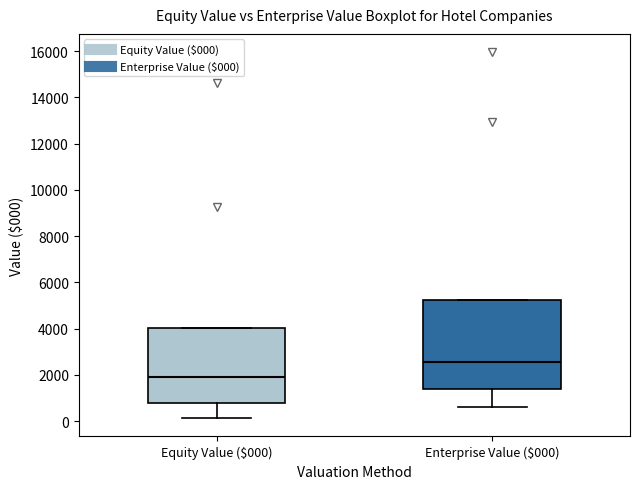

Comparing the boxes themselves (not the whiskers), which one is the tallest?

Enterprise Value ($000)